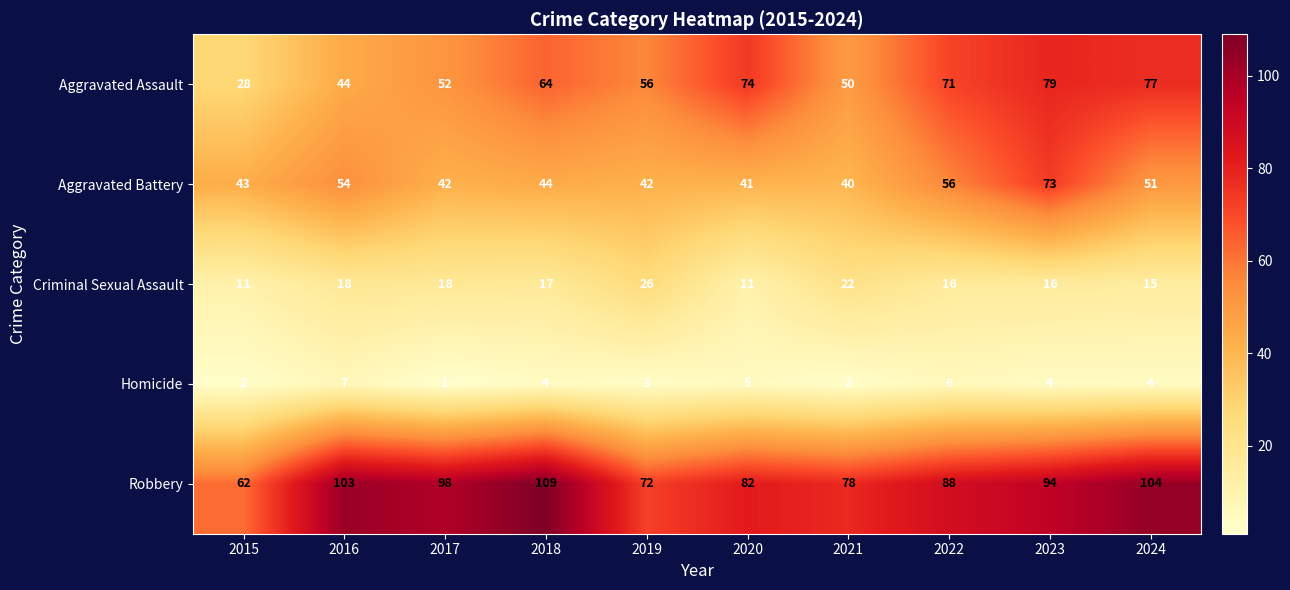

The value of Robbery at 2023 is 94. True or false?

True